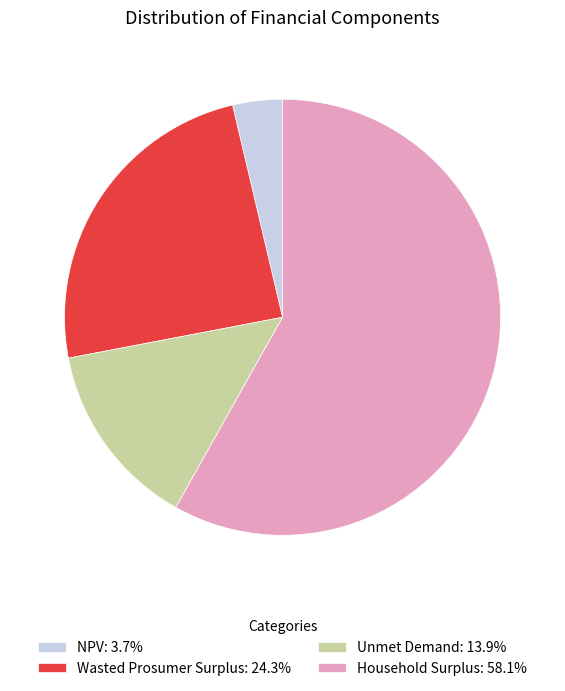

Which category has the smallest portion of the pie?

NPV